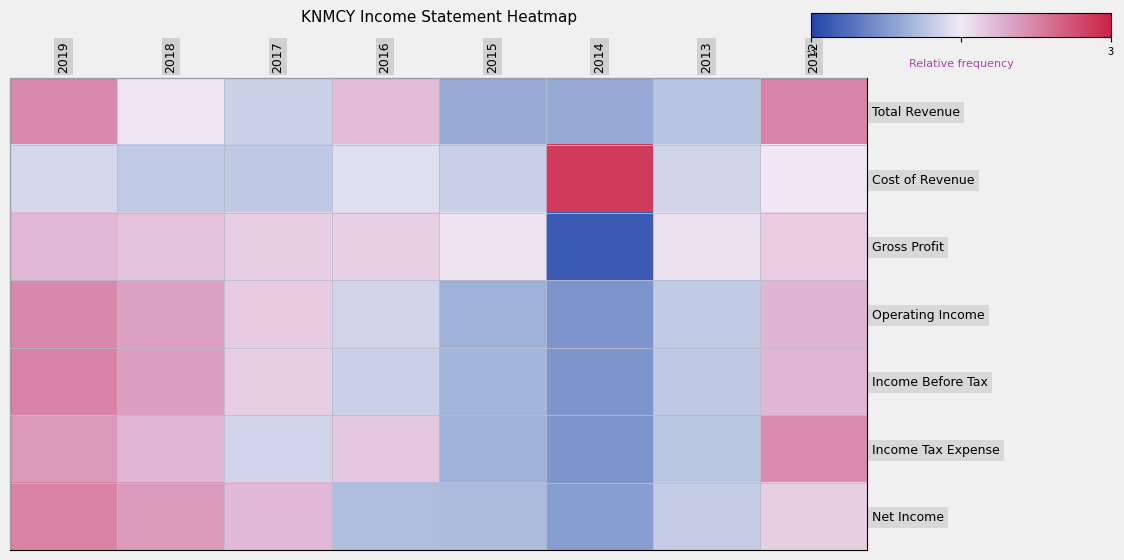

Reading left to right, extract all data points from this chart.

Total Revenue: 2019=1.4	2018=0.1	2017=-0.5	2016=0.7	2015=-1.2	2014=-1.2	2013=-0.7	2012=1.5
Cost of Revenue: 2019=-0.3	2018=-0.6	2017=-0.6	2016=-0.2	2015=-0.5	2014=2.6	2013=-0.4	2012=0.0
Gross Profit: 2019=0.7	2018=0.5	2017=0.4	2016=0.4	2015=0.1	2014=-2.6	2013=0.1	2012=0.4
Operating Income: 2019=1.4	2018=1.0	2017=0.4	2016=-0.4	2015=-1.1	2014=-1.6	2013=-0.6	2012=0.7
Income Before Tax: 2019=1.5	2018=1.1	2017=0.4	2016=-0.5	2015=-1.0	2014=-1.6	2013=-0.6	2012=0.7
Income Tax Expense: 2019=1.2	2018=0.7	2017=-0.4	2016=0.5	2015=-1.0	2014=-1.6	2013=-0.7	2012=1.3
Net Income: 2019=1.5	2018=1.1	2017=0.7	2016=-0.8	2015=-0.9	2014=-1.4	2013=-0.6	2012=0.4